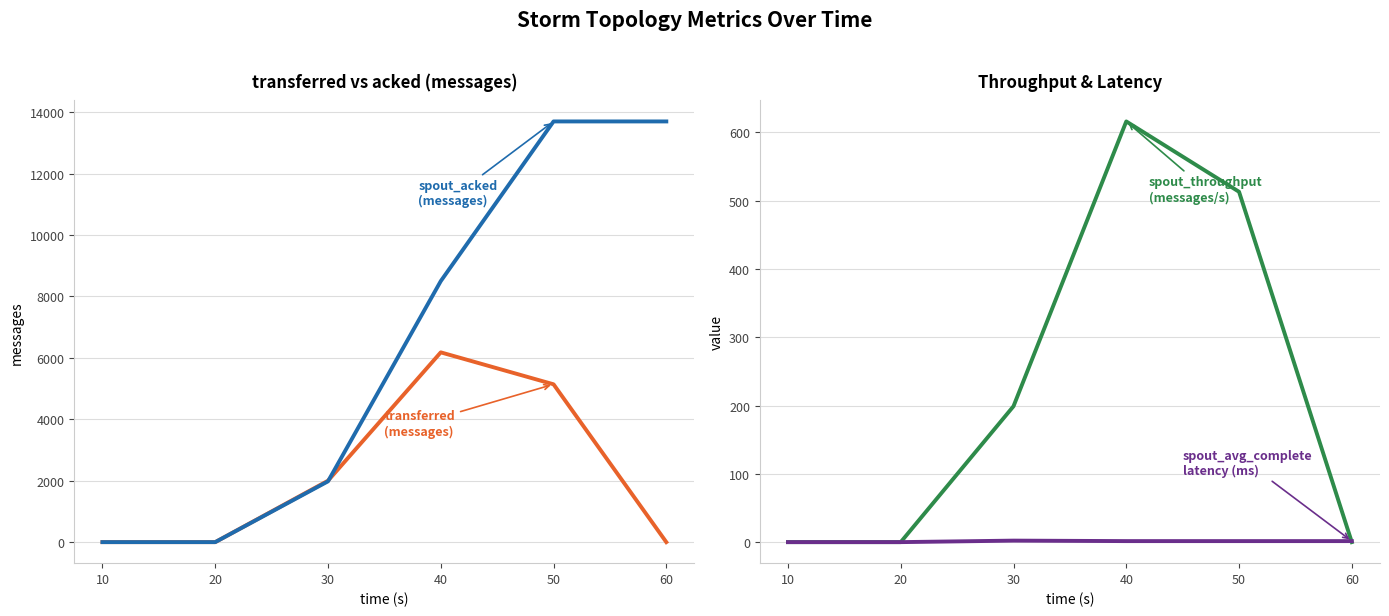

How many categories are shown in the chart?

6